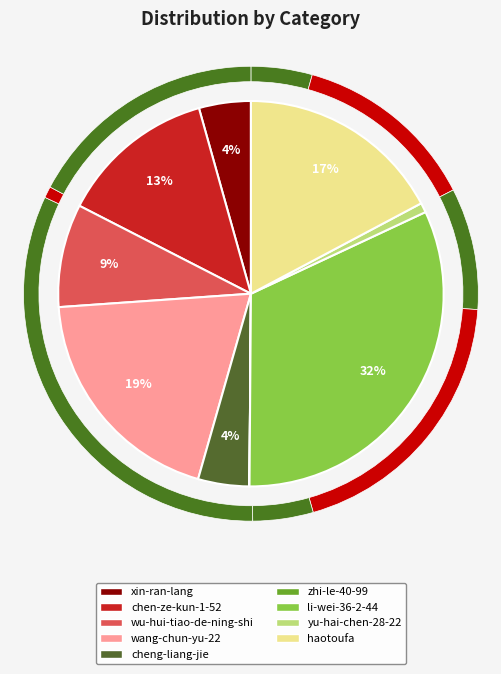

How many segments does this pie chart have?

9